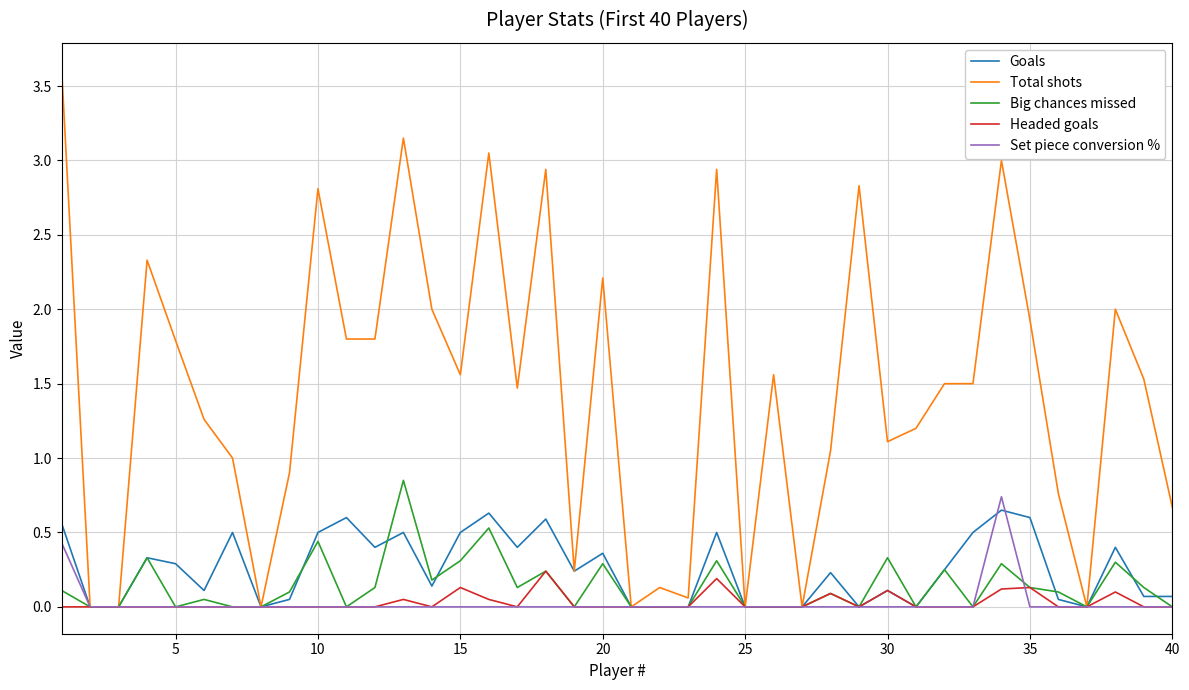

Which series has the widest spread of values?

Total shots